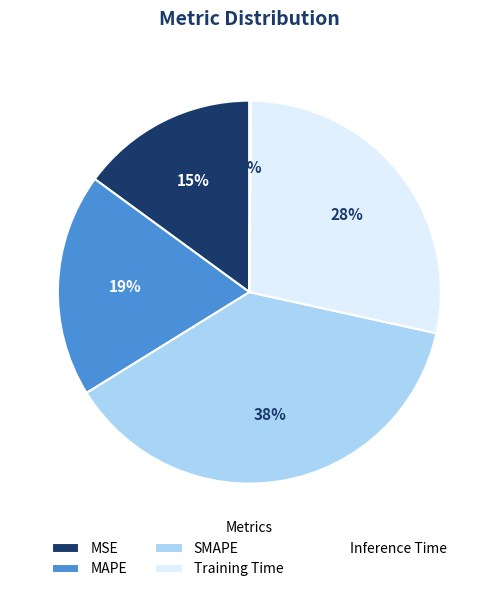

Combined, do MAPE and Training Time account for over 50%?

No